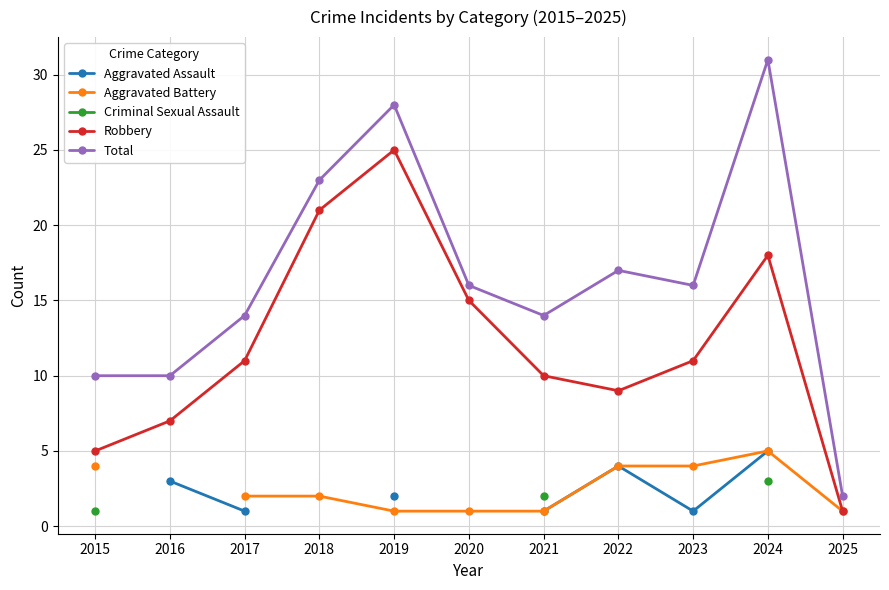

How many distinct data groups are displayed?

5